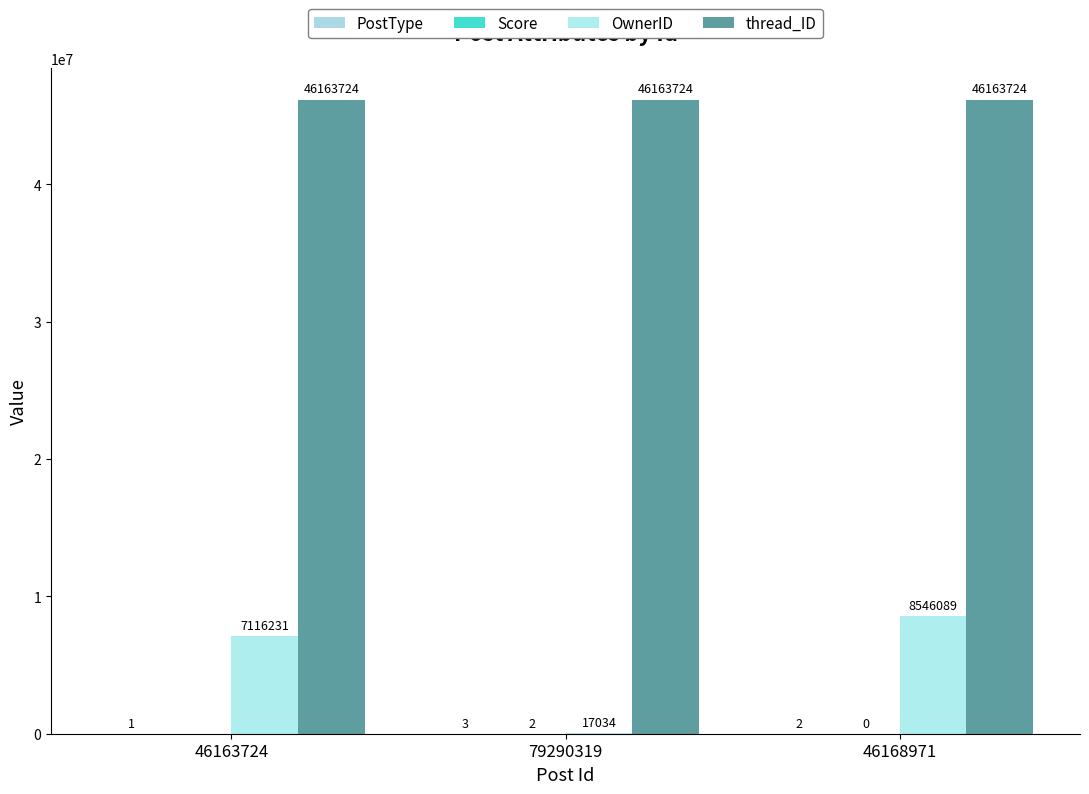

Rank the series by their maximum value, from highest to lowest.

thread_ID, OwnerID, PostType, Score